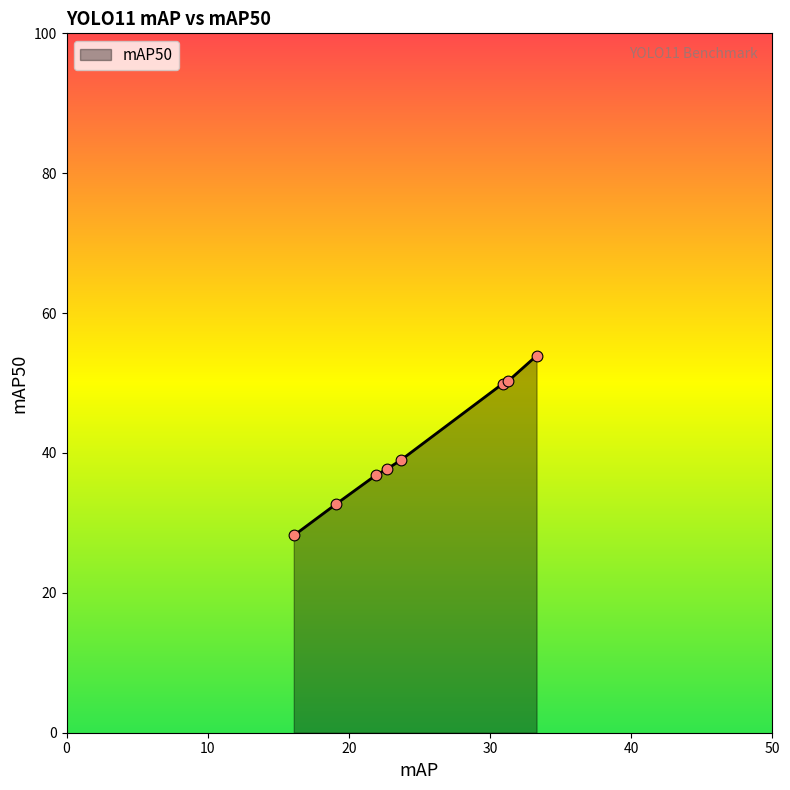

What is the greatest value displayed?

53.9